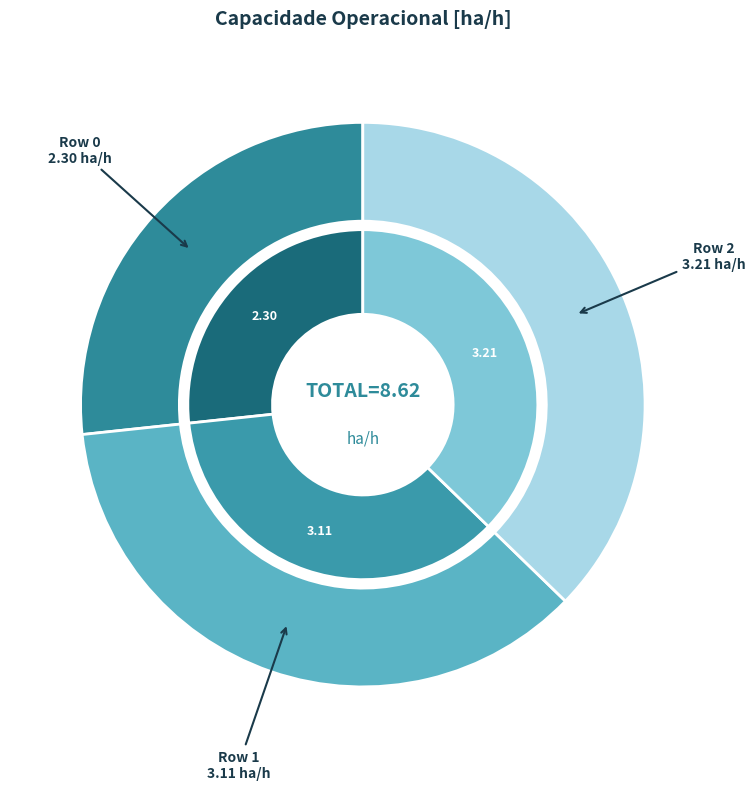

What percentage is the Row 0 slice, to the nearest percent?

27%